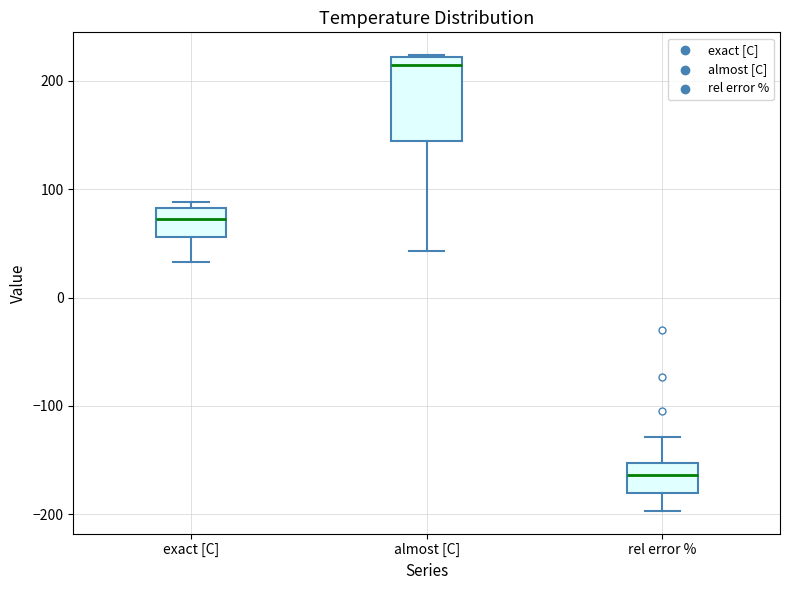

Where is the upper edge of the box for almost [C] on the y-axis? The values are not printed on the chart, so give them approximately, as read against the axis.

220